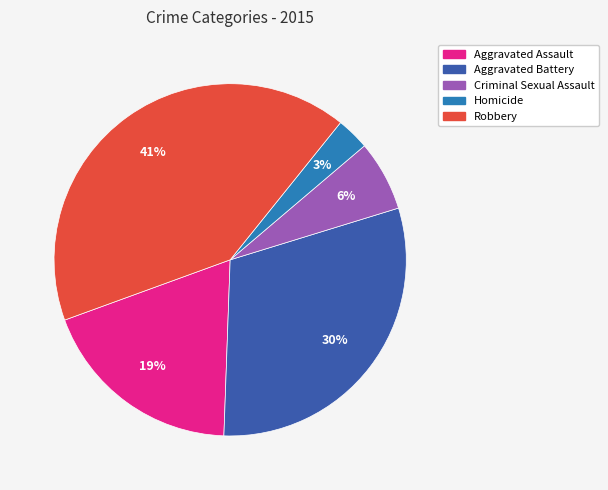

Which category has the smallest portion of the pie?

Homicide